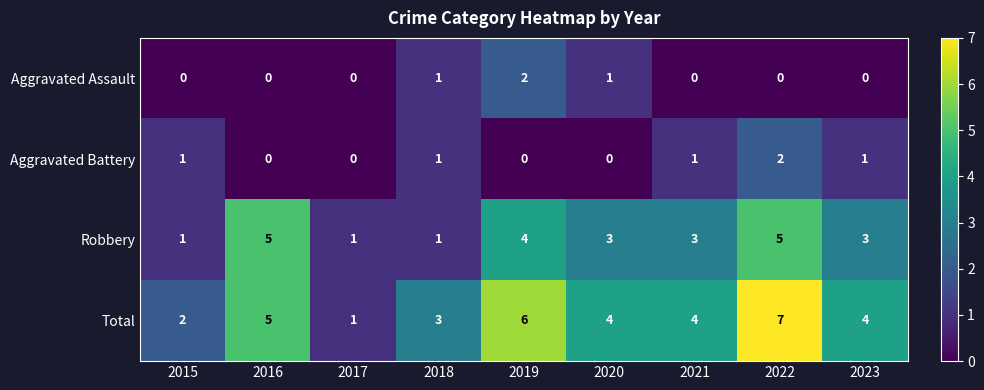

Which series has the largest range (max minus min)?

Total